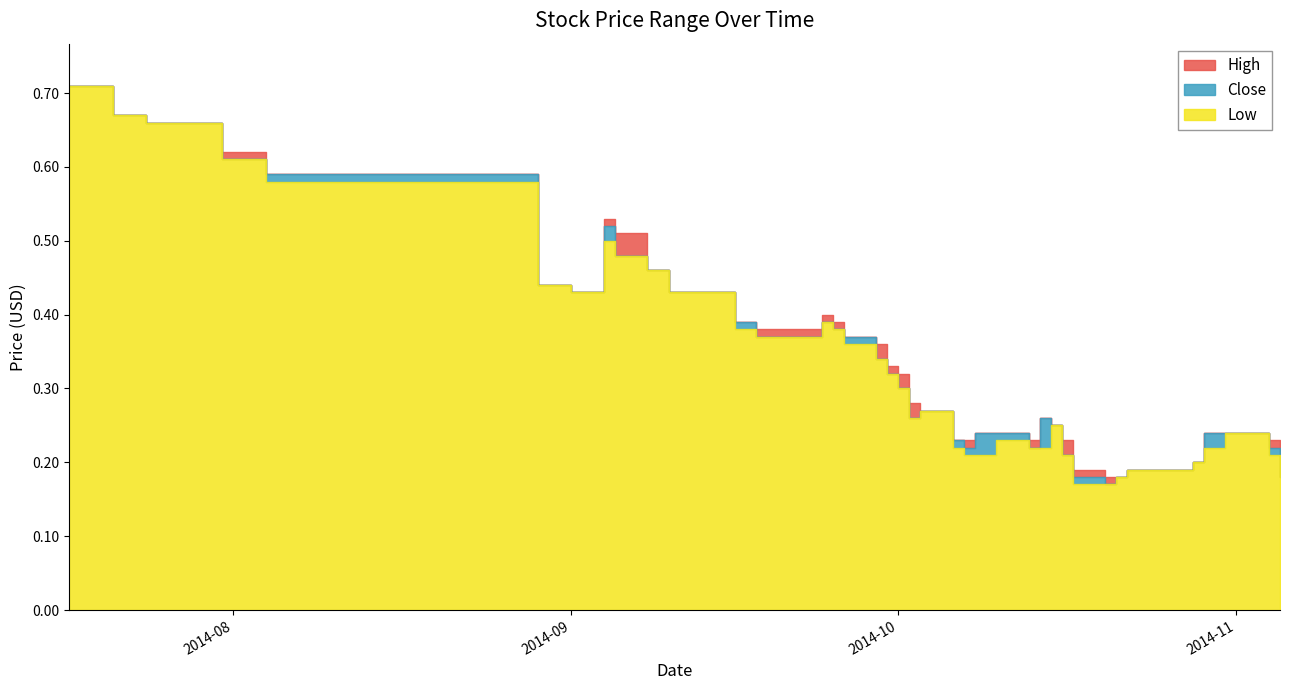

Rank the categories by Close value from lowest to highest.

2014-10-20, 2014-10-17, 2014-10-21, 2014-11-05, 2014-10-22, 2014-10-24, 2014-10-27, 2014-10-28, 2014-10-16, 2014-10-07, 2014-10-13, 2014-11-04, 2014-10-06, 2014-10-08, 2014-10-10, 2014-10-29, 2014-10-31, 2014-10-15, 2014-10-02, 2014-10-14, 2014-10-03, 2014-10-01, 2014-09-30, 2014-09-29, 2014-09-18, 2014-09-26, 2014-09-25, 2014-09-16, 2014-09-24, 2014-09-01, 2014-09-10, 2014-08-29, 2014-09-08, 2014-09-05, 2014-09-04, 2014-08-04, 2014-07-31, 2014-07-24, 2014-07-21, 2014-07-17